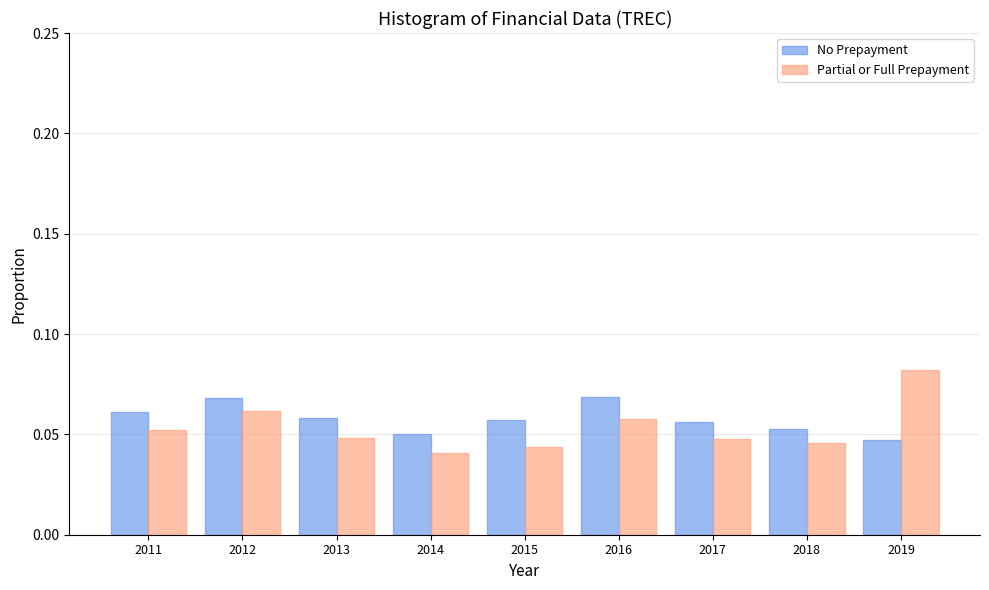

What is the sum of all Partial or Full Prepayment values?

0.5